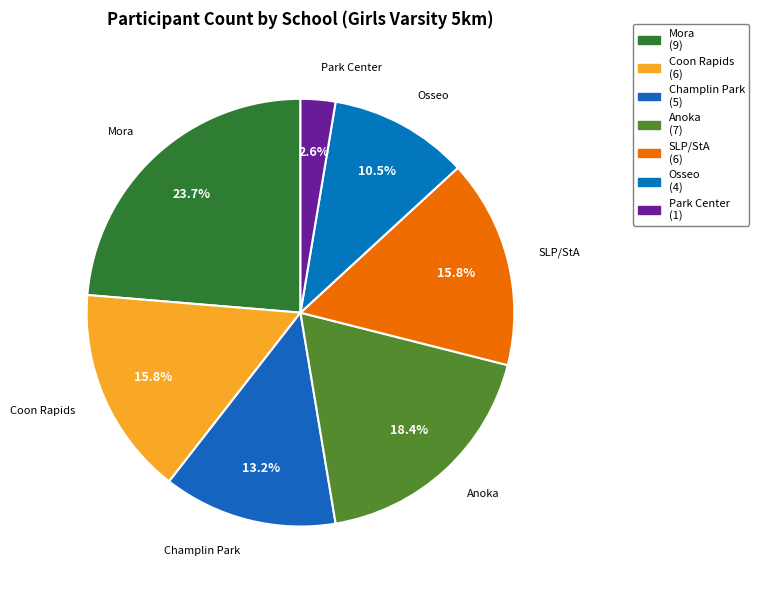

What percentage is NOT represented by Osseo?

89.5%